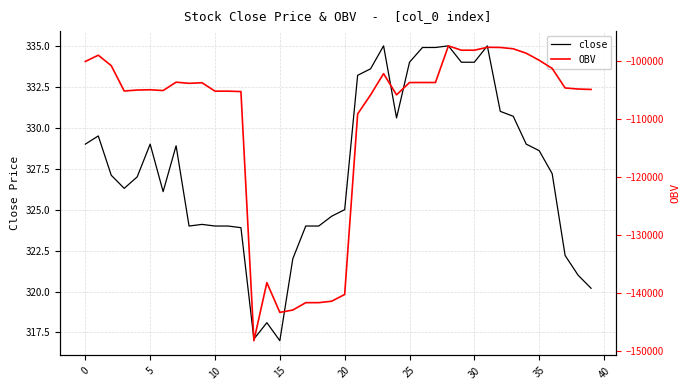

What is the maximum value for close?

335.0